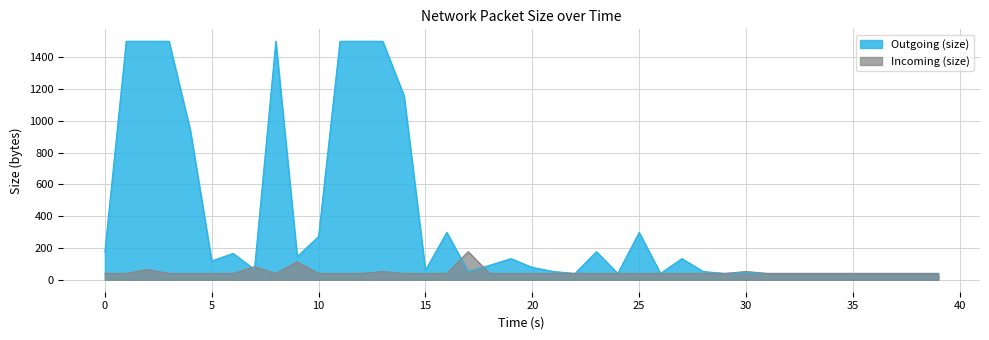

How many lines are shown in the chart?

2